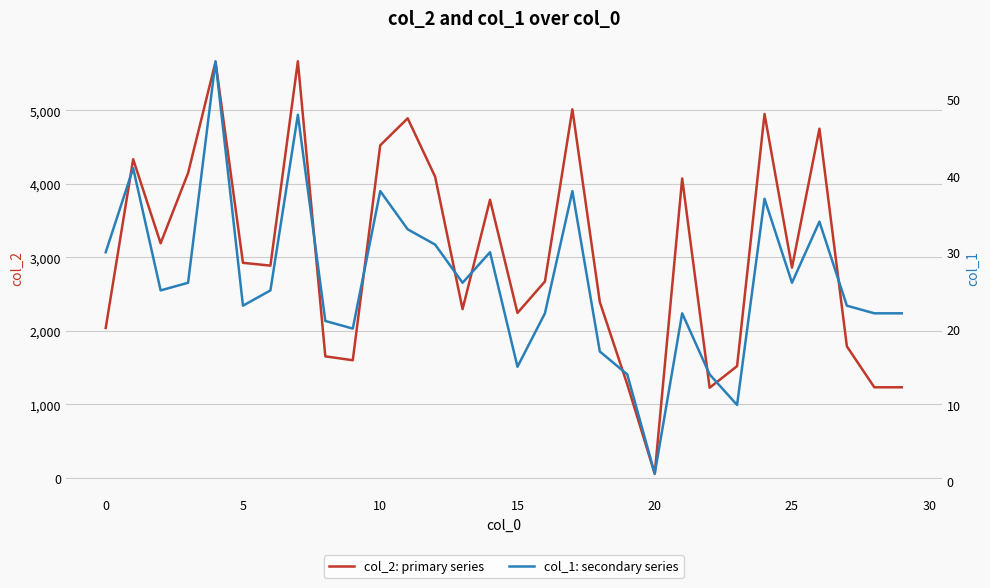

Does the chart display data point markers on the line(s)?

No